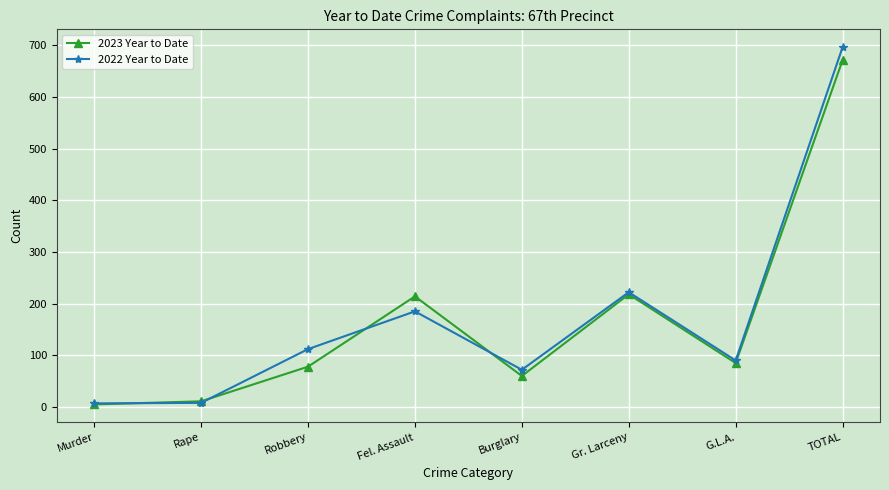

What is the sum of all 2022 Year to Date values?

1392